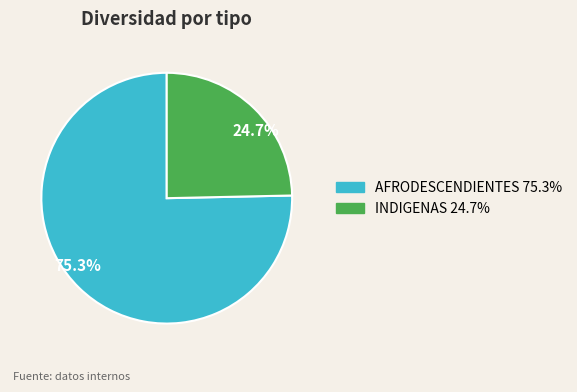

Rank the categories by value from lowest to highest.

INDIGENAS, AFRODESCENDIENTES